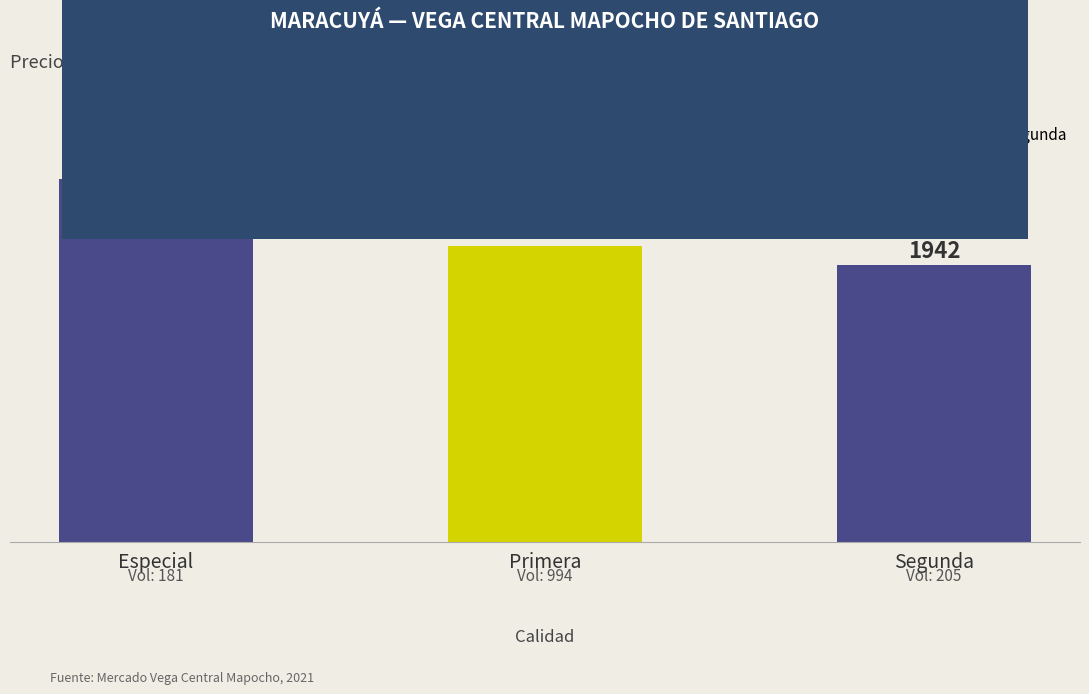

Count the values in the range 1942 to 2545.

3